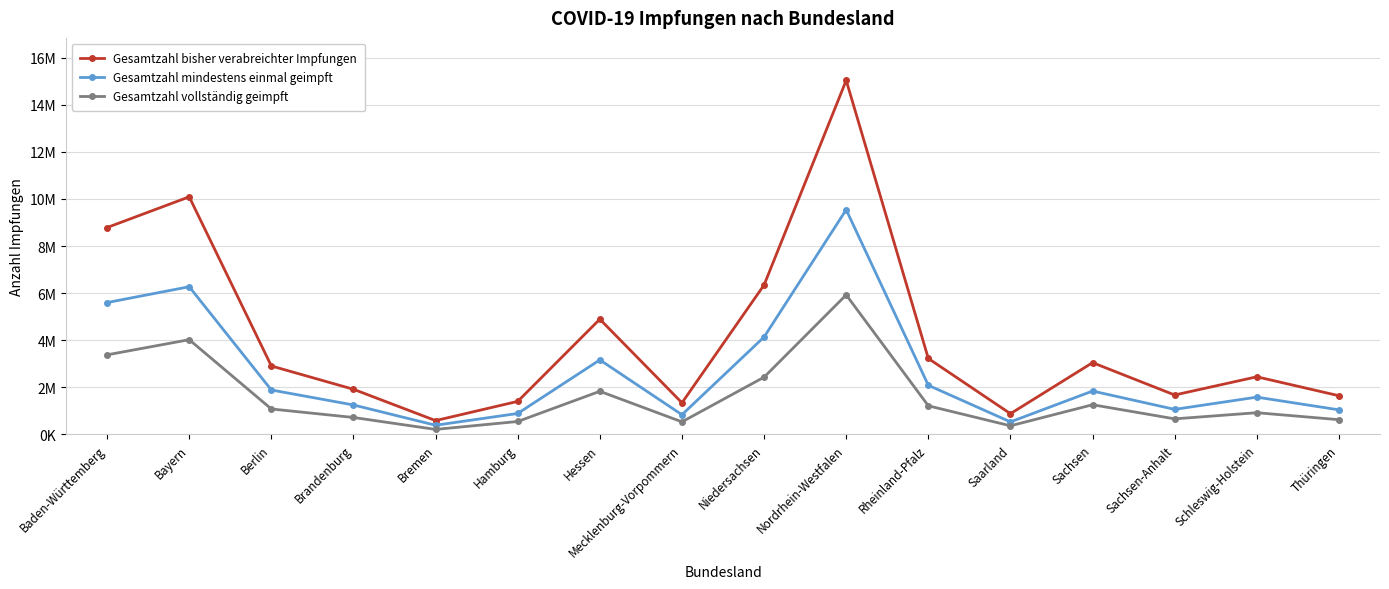

What value does the Gesamtzahl bisher verabreichter Impfungen series have at Schleswig-Holstein, to the nearest 10?

2448070